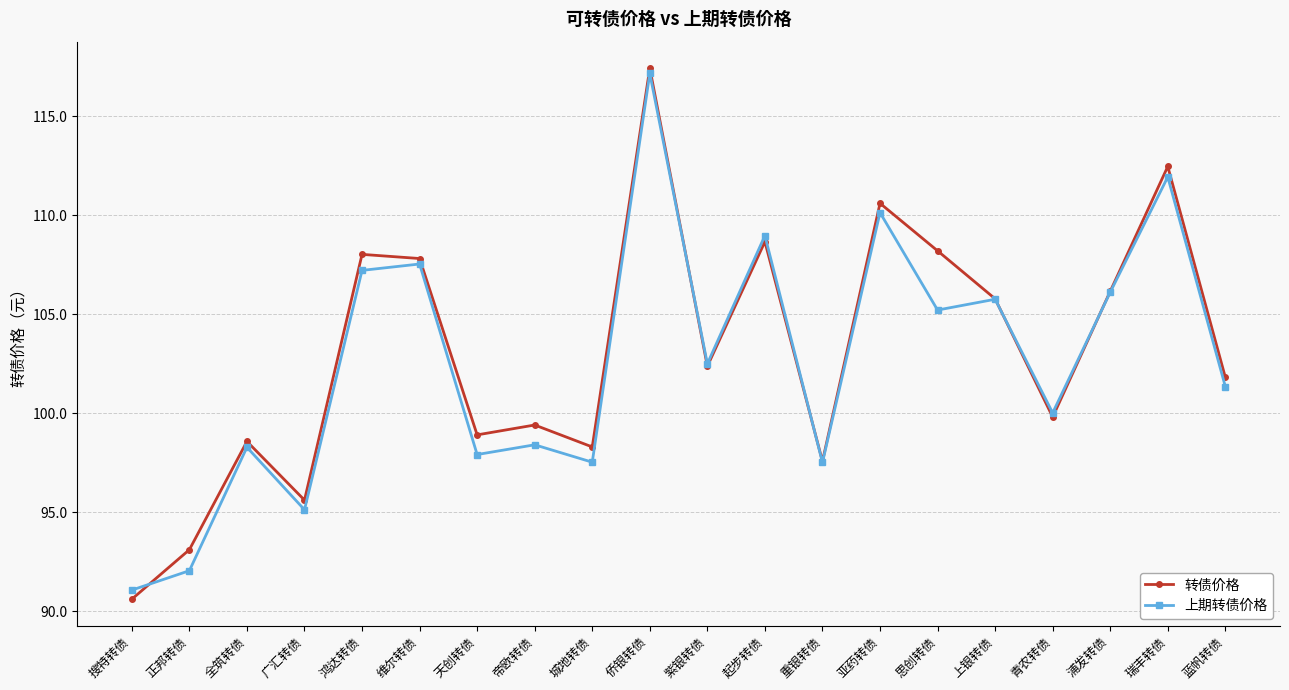

What is the minimum value shown in the chart?

90.6